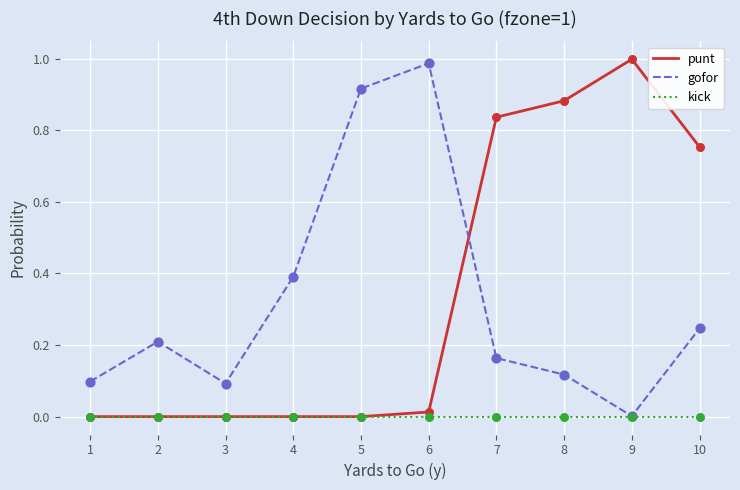

Which series changed the most between 2 and 4?

gofor